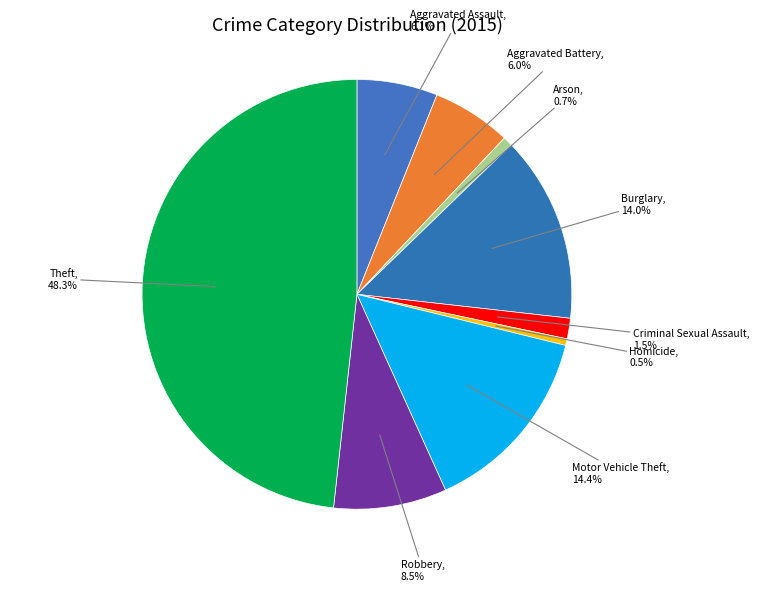

To the nearest percent, what is the average slice percentage?

11%